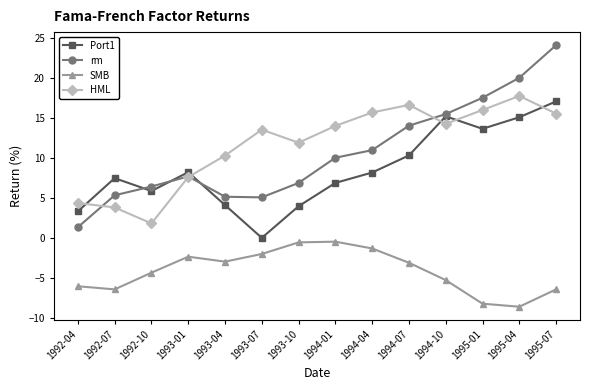

What are all the series names shown in the legend?

Port1, rm, SMB, HML